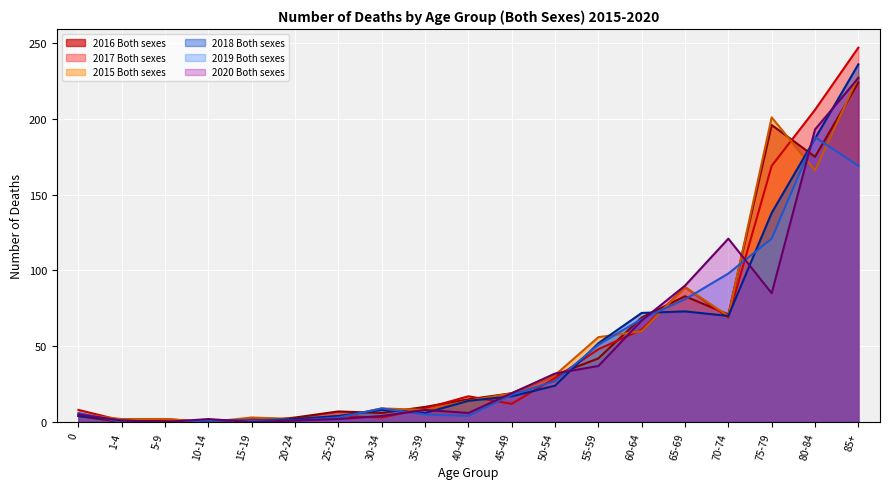

Reading left to right, extract all data points from this chart.

2016 Both sexes: 0=4	1-4=0	5-9=1	10-14=0	15-19=0	20-24=3	25-29=7	30-34=6	35-39=10	40-44=15	45-49=19	50-54=31	55-59=42	60-64=69	65-69=83	70-74=71	75-79=196	80-84=175	85+=224
2017 Both sexes: 0=8	1-4=1	5-9=2	10-14=0	15-19=2	20-24=1	25-29=4	30-34=3	35-39=9	40-44=17	45-49=12	50-54=29	55-59=48	60-64=61	65-69=89	70-74=69	75-79=169	80-84=206	85+=247
2015 Both sexes: 0=5	1-4=2	5-9=2	10-14=0	15-19=3	20-24=2	25-29=3	30-34=9	35-39=8	40-44=14	45-49=19	50-54=31	55-59=56	60-64=60	65-69=89	70-74=70	75-79=201	80-84=166	85+=228
2018 Both sexes: 0=4	1-4=1	5-9=0	10-14=1	15-19=1	20-24=2	25-29=4	30-34=8	35-39=6	40-44=14	45-49=17	50-54=24	55-59=52	60-64=72	65-69=73	70-74=70	75-79=138	80-84=187	85+=236
2019 Both sexes: 0=6	1-4=0	5-9=0	10-14=1	15-19=1	20-24=1	25-29=3	30-34=9	35-39=5	40-44=4	45-49=18	50-54=27	55-59=51	60-64=68	65-69=81	70-74=98	75-79=121	80-84=188	85+=169
2020 Both sexes: 0=5	1-4=1	5-9=0	10-14=2	15-19=0	20-24=1	25-29=2	30-34=4	35-39=8	40-44=6	45-49=19	50-54=32	55-59=37	60-64=67	65-69=90	70-74=121	75-79=85	80-84=193	85+=227